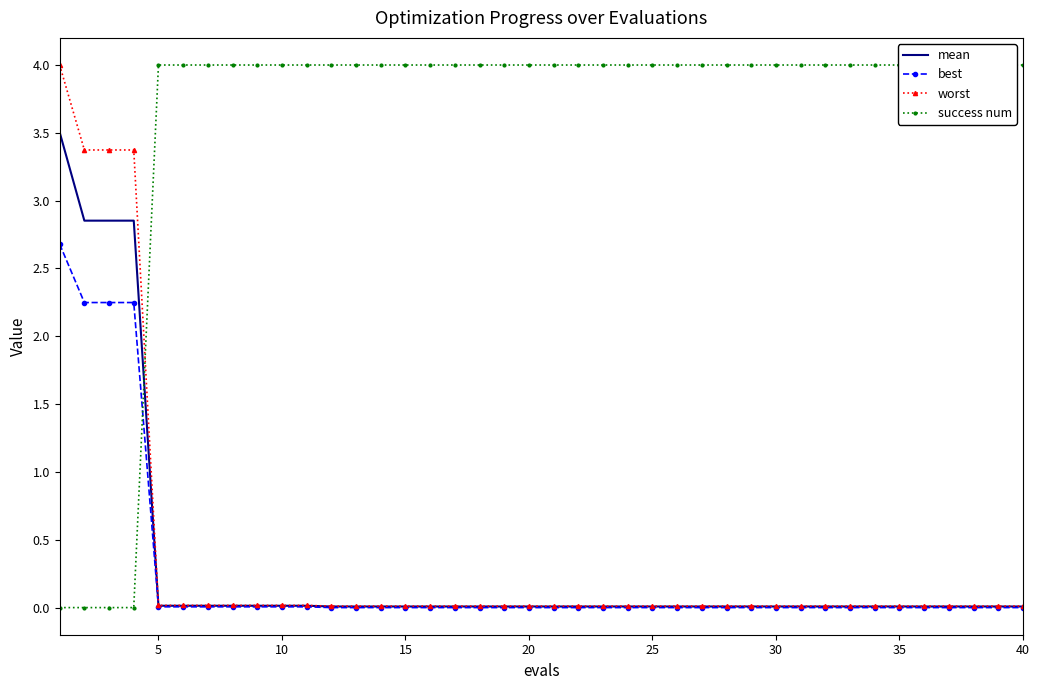

List the series in order of their peak value, highest first.

success num, worst, mean, best